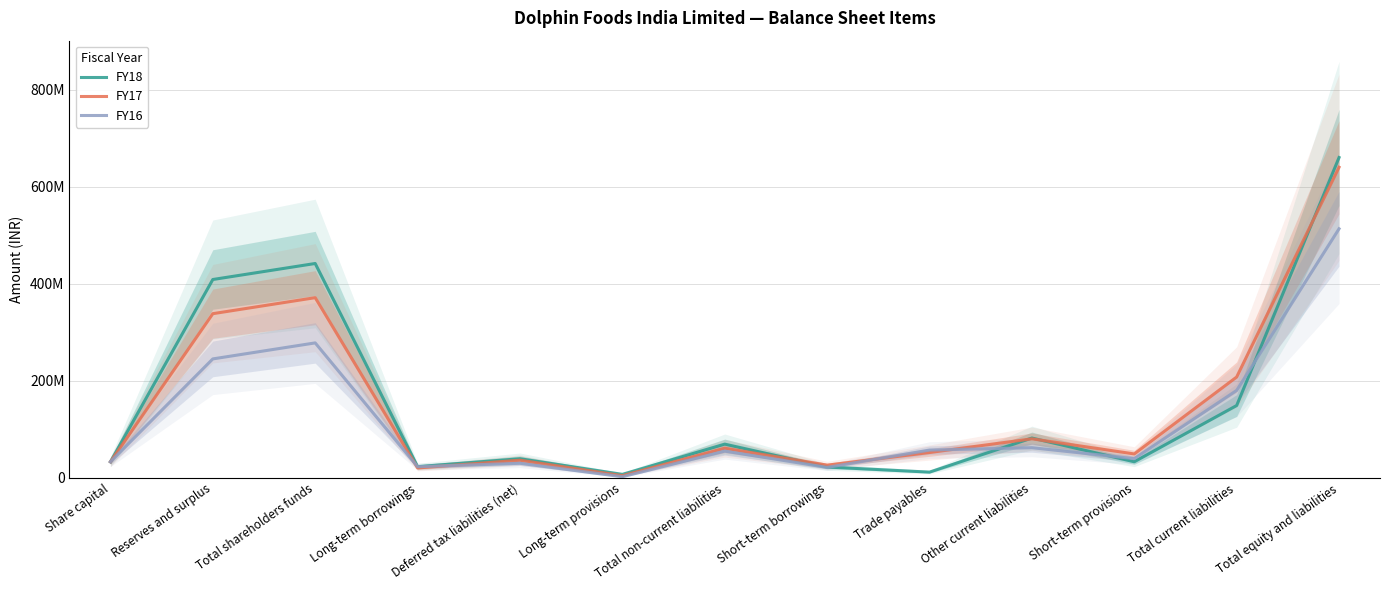

What is the difference between the FY16 values at Short-term borrowings and Share capital?

11554635